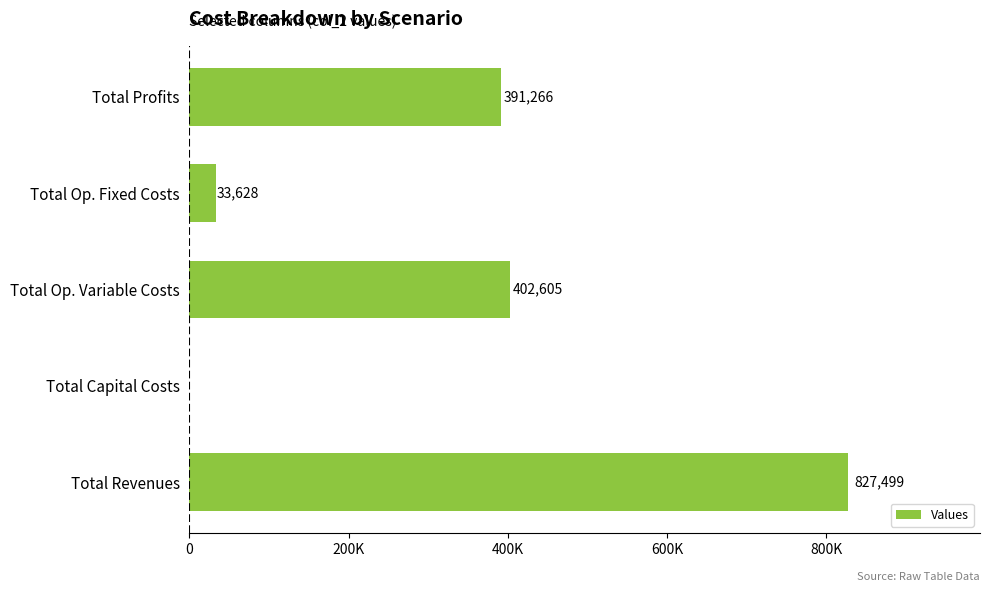

Are the bars horizontal?

Yes